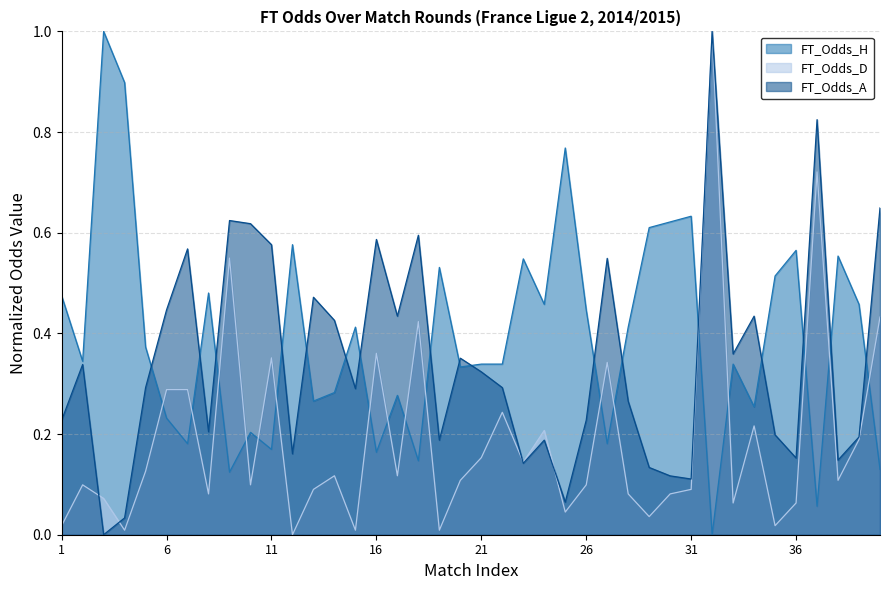

The value of FT_Odds_D at 31 is 0.0. True or false?

False